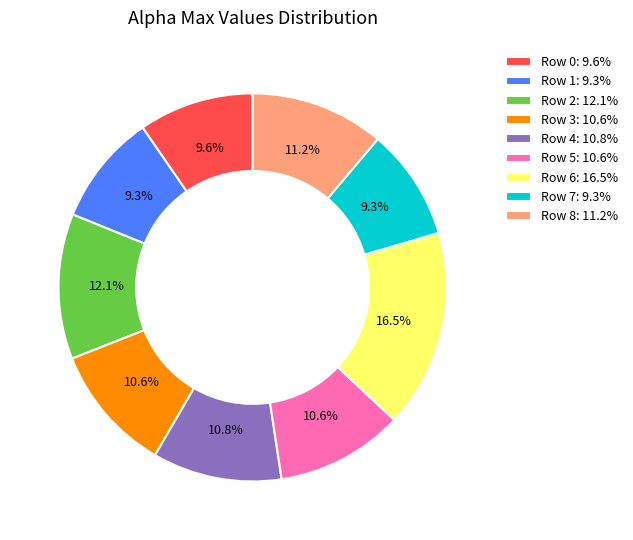

What is the ratio of the value at Row 5: 10.6% to the value at Row 0: 9.6%?

1.1